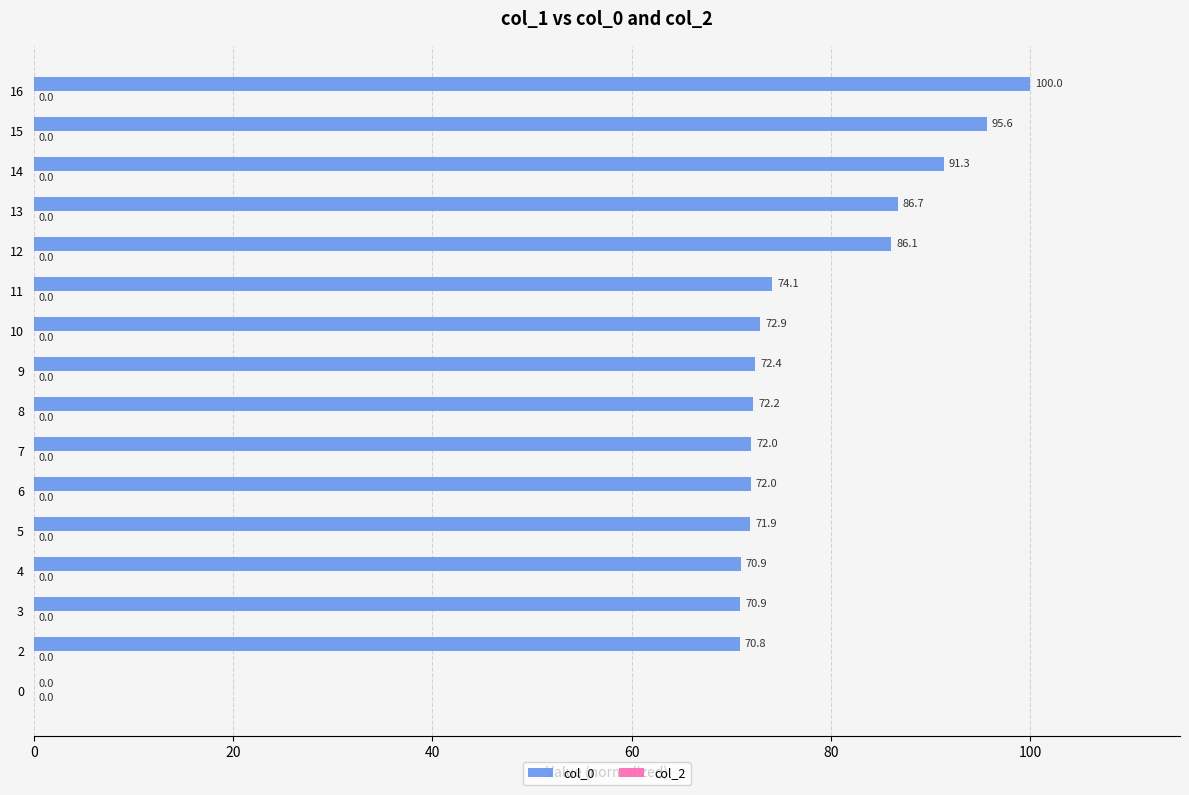

Reading top to bottom, extract all data points from this chart.

16=100.0	15=95.6	14=91.3	13=86.7	12=86.1	11=74.1	10=72.9	9=72.4	8=72.2	7=72.0	6=72.0	5=71.9	4=70.9	3=70.9	2=70.8	0=0.0